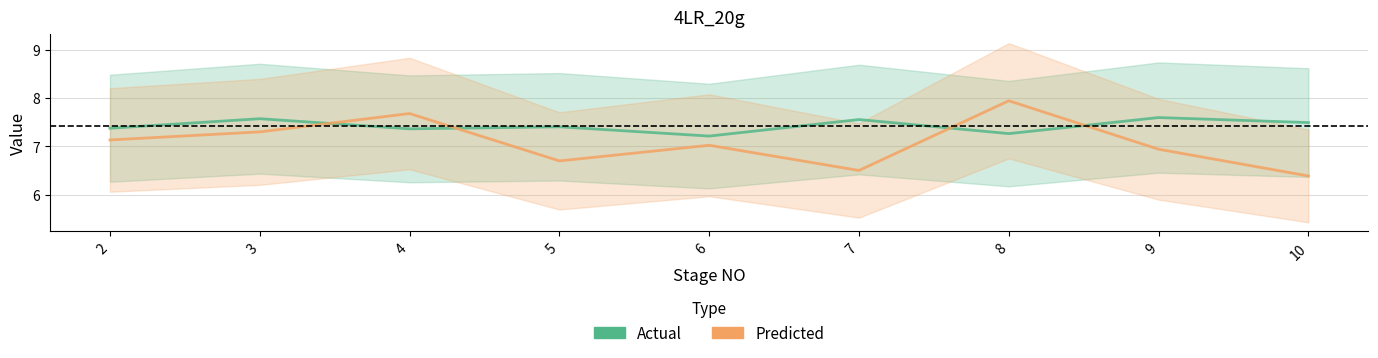

What is the value of the Predicted point at the 4th from the left?

6.7